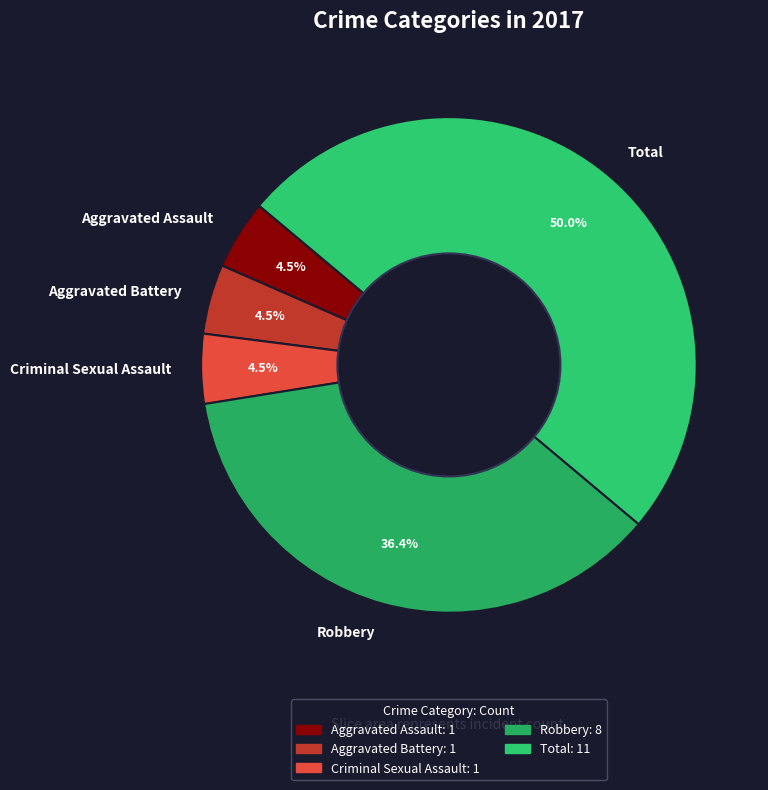

Which slice is the largest?

Total